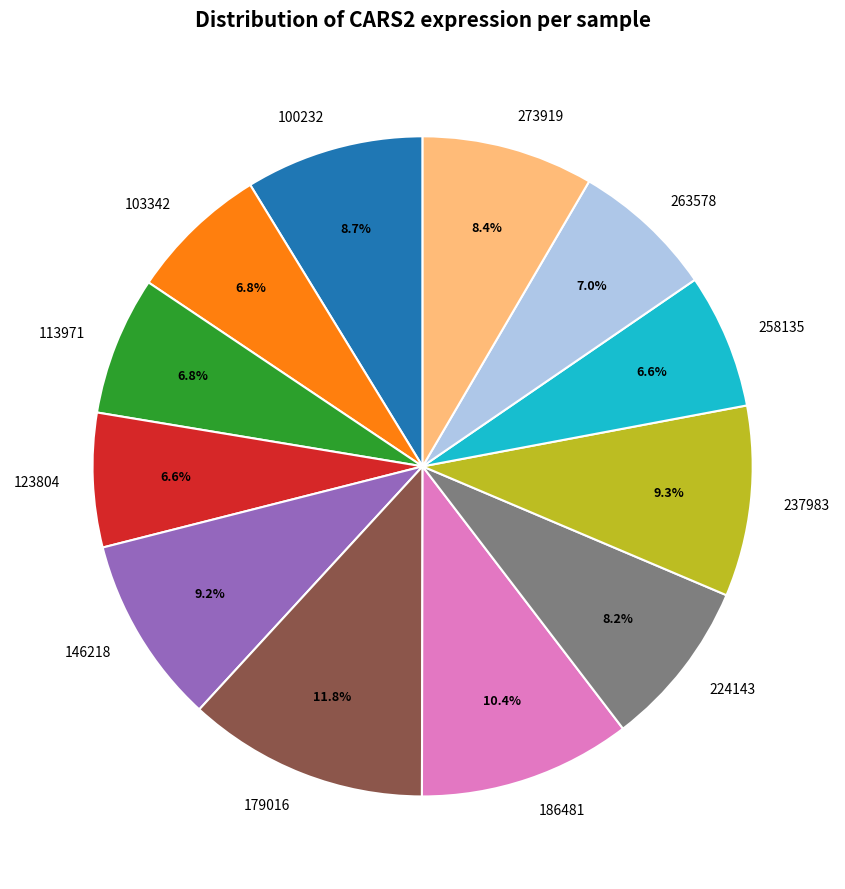

What percentage is the 186481 slice, to the nearest percent?

10%